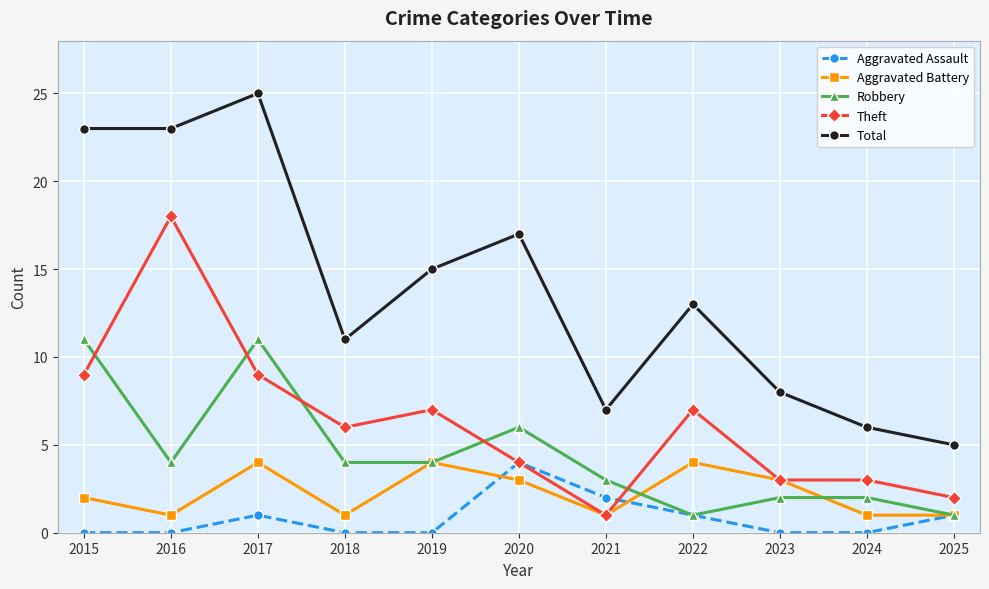

Is it true that Total equals 2 at 2025?

False